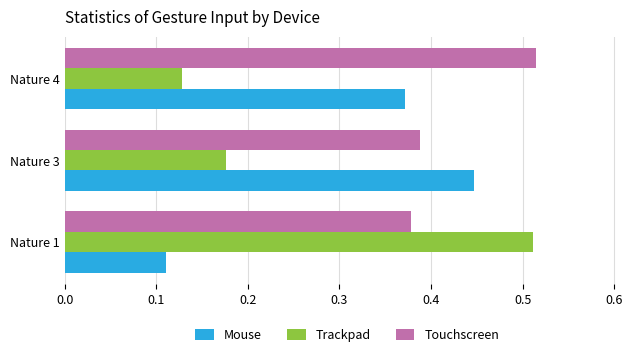

Which series has the widest spread of values?

Trackpad